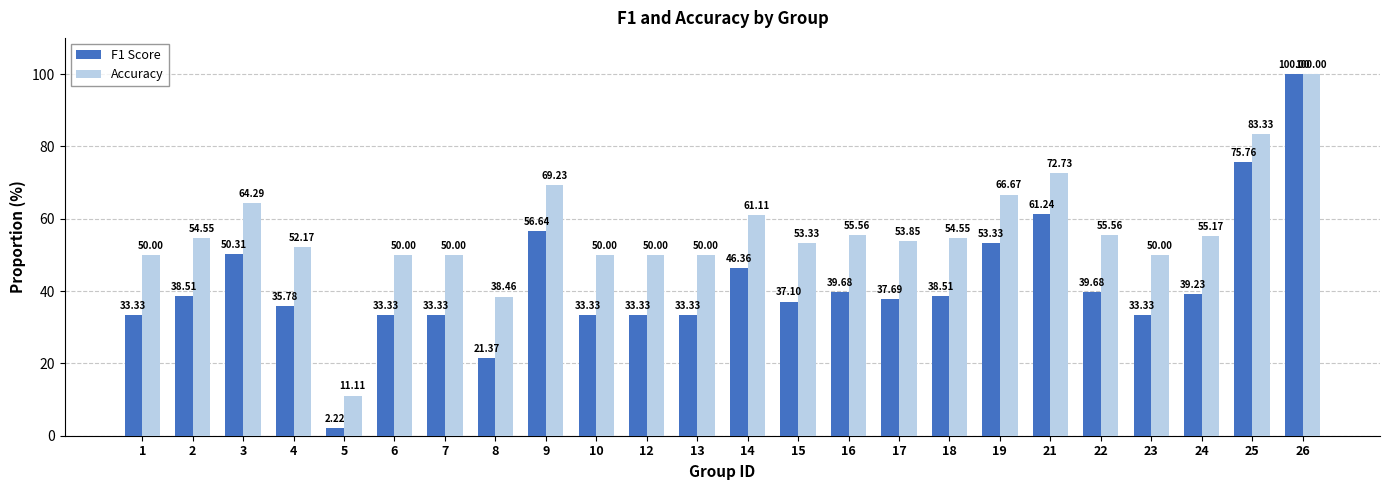

Which series has the largest range (max minus min)?

F1 Score